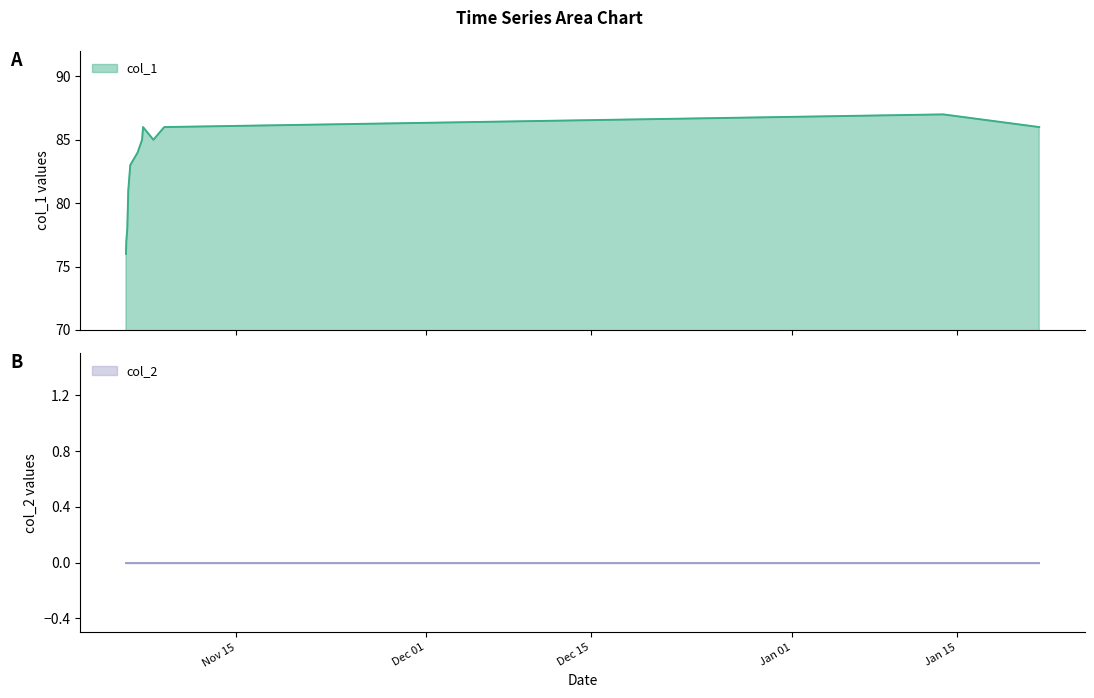

What is the maximum value for col_1?

87